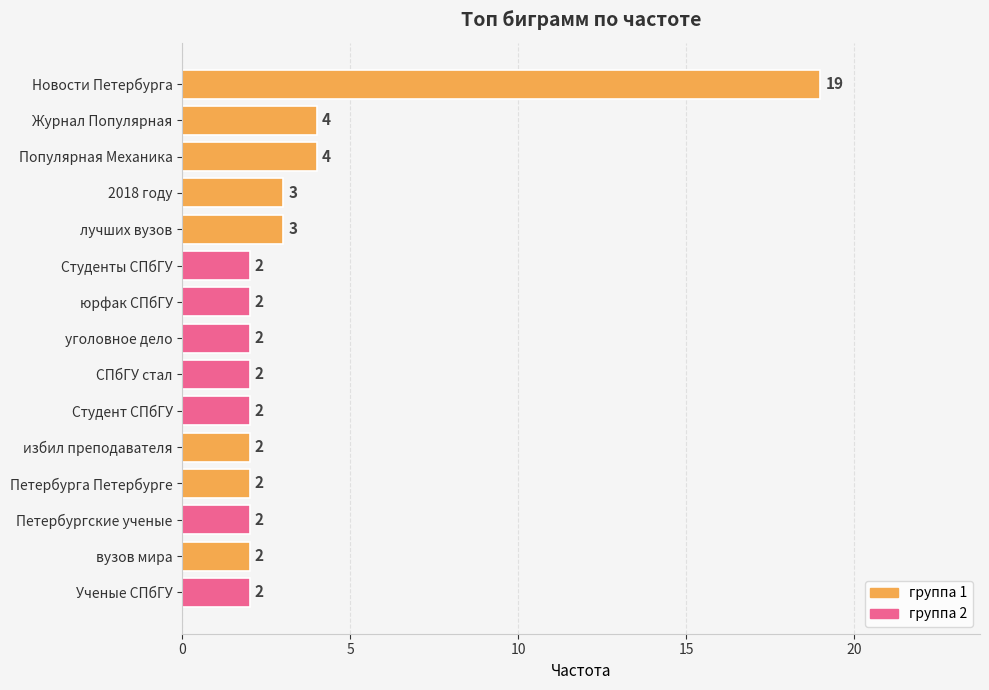

How many bars are there in total?

15